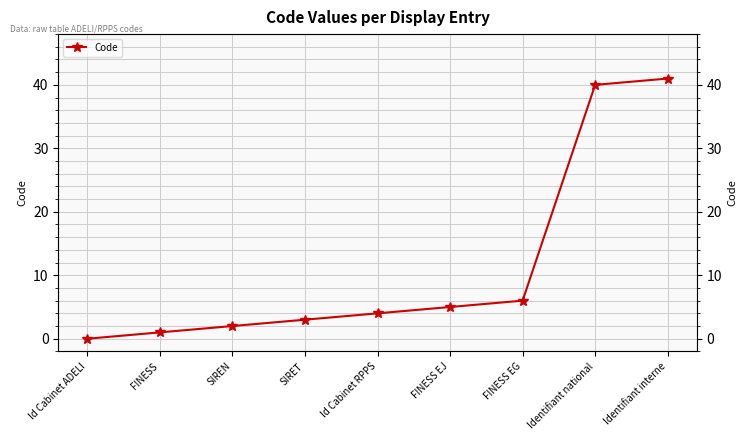

What is the label of the 3rd point from the left?

SIREN